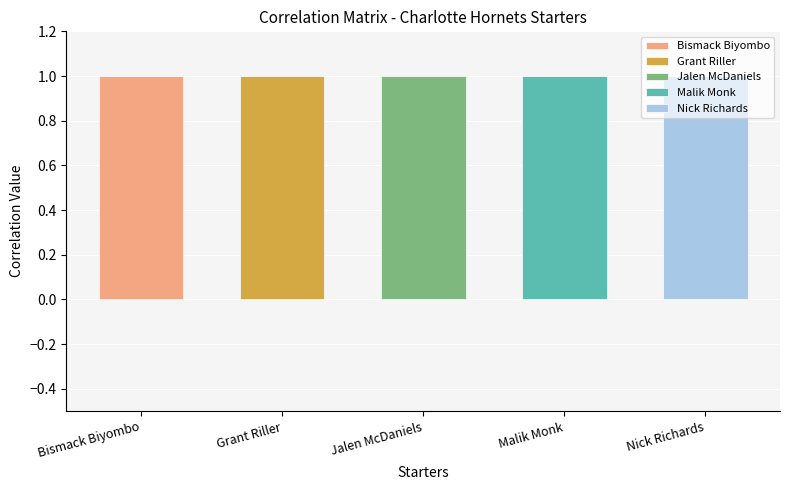

List the labels in order of Jalen McDaniels value, largest first.

Jalen McDaniels, Bismack Biyombo, Grant Riller, Malik Monk, Nick Richards